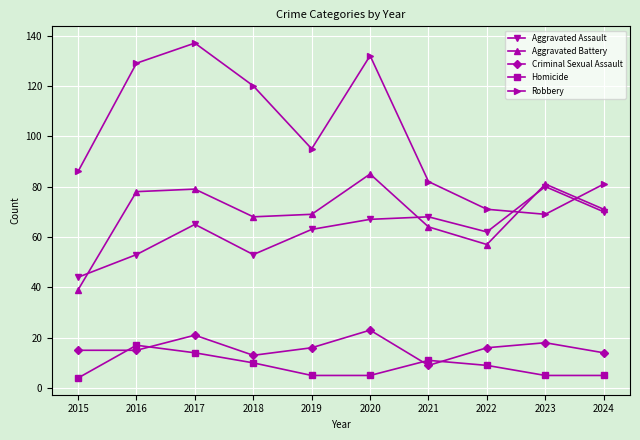

Which series changed the most between 2020 and 2021?

Robbery